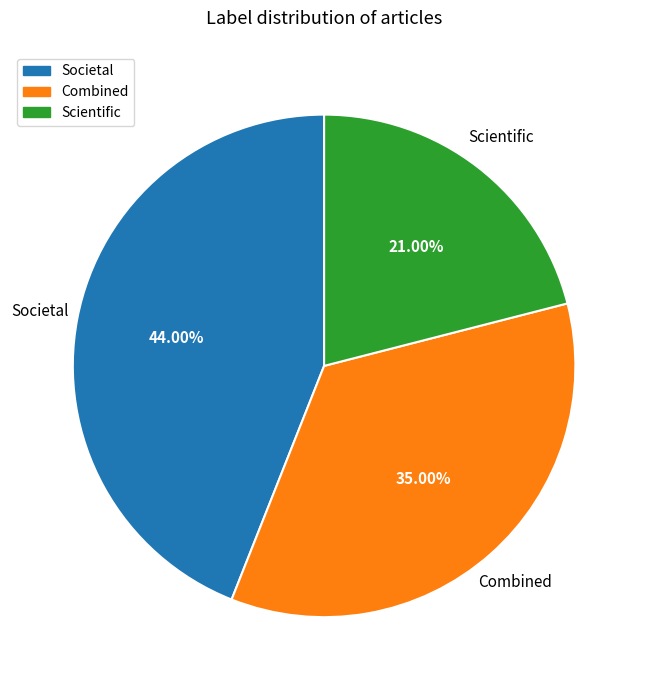

Which category has the biggest portion of the pie?

Societal